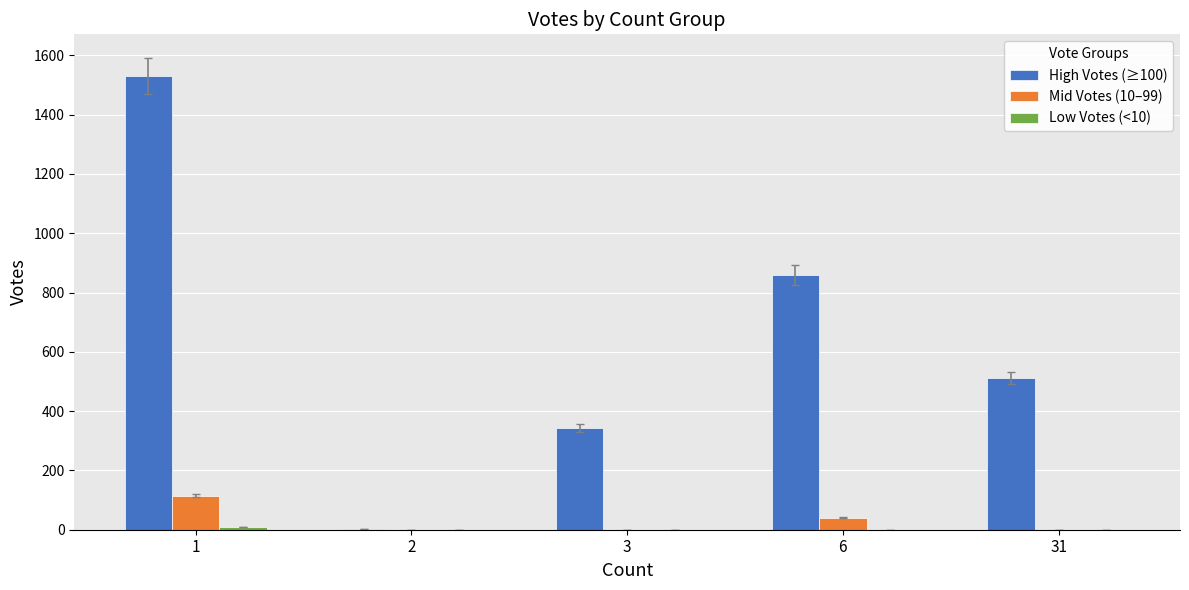

What is the maximum value shown in the chart?

1530